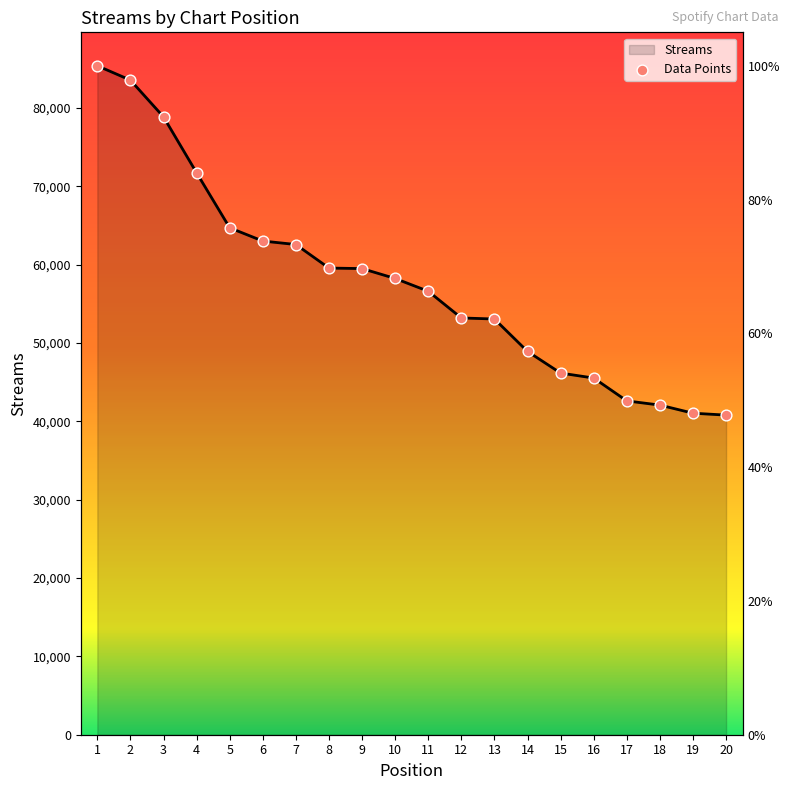

At which category is the sum across all series the highest?

1